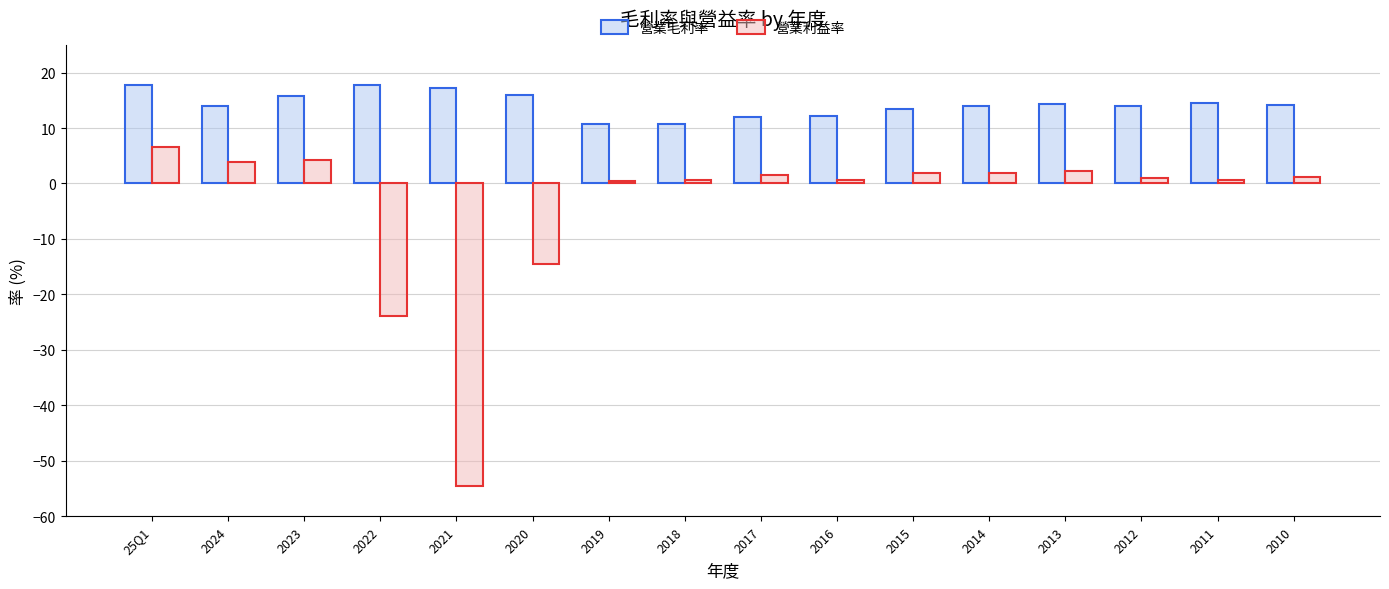

What is the lowest value of the 營業利益率 series?

-54.5